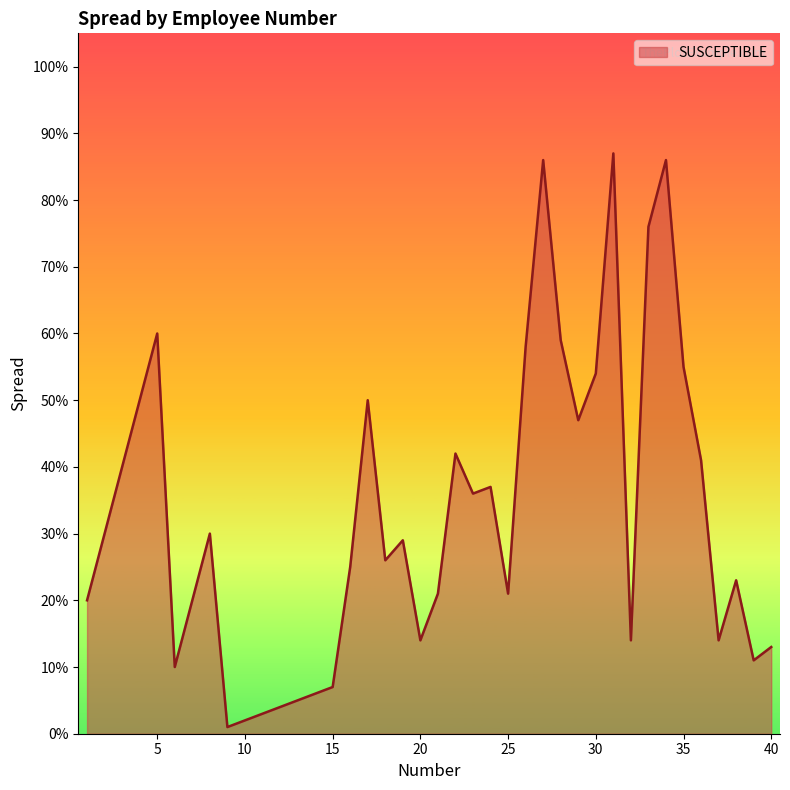

Does the chart display data point markers on the line(s)?

No